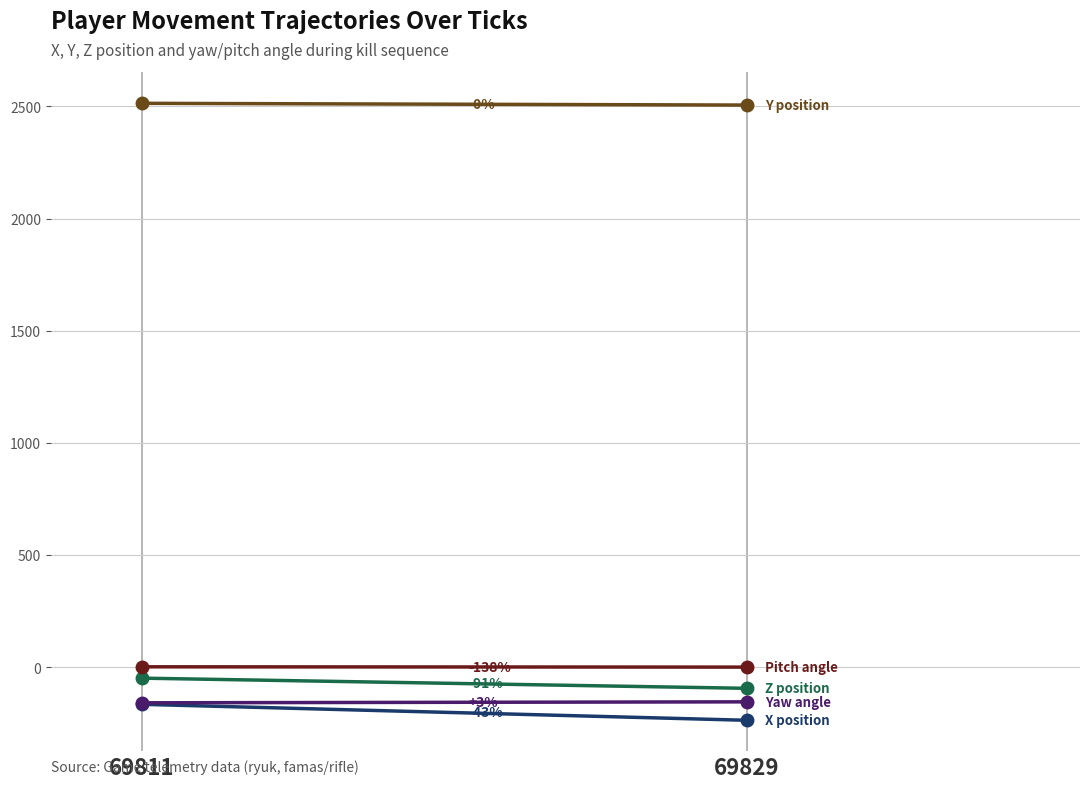

Is the value of X position at 69811 greater than the value of Z position at 69811?

No